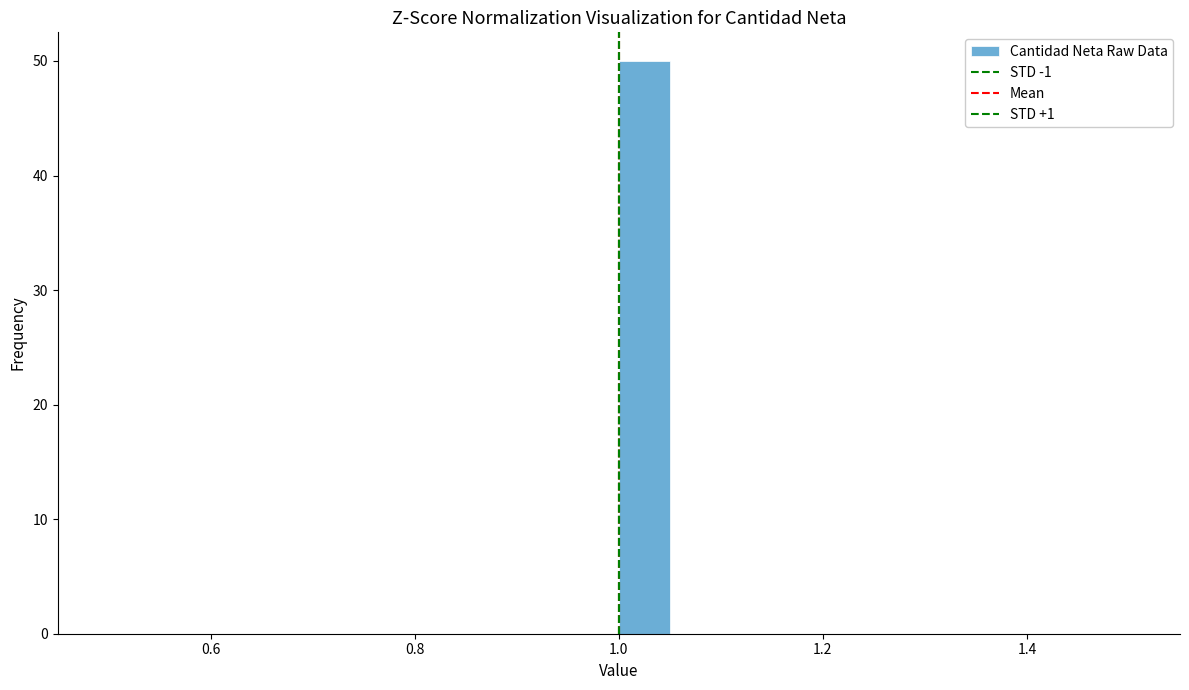

Around what value on the x-axis is the tallest bar? Give the approximate position of its centre, as read against the axis.

1.02